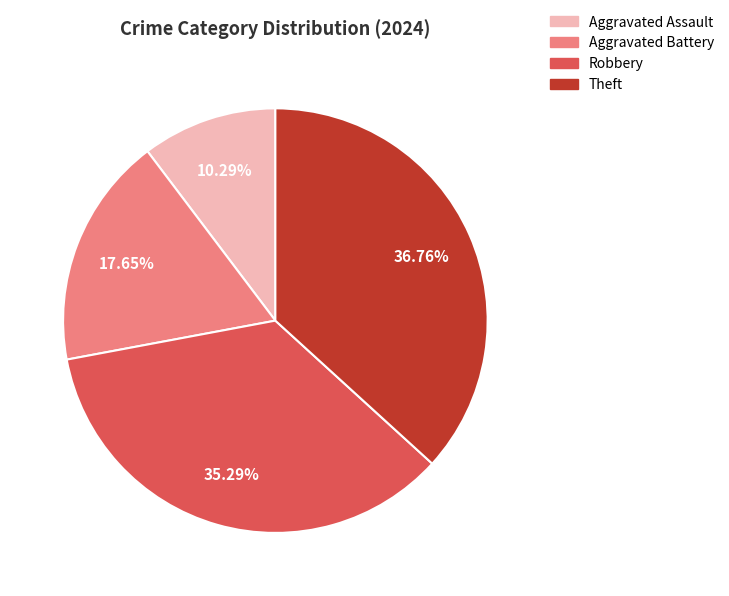

Combined, do Aggravated Assault and Theft account for over 50%?

No